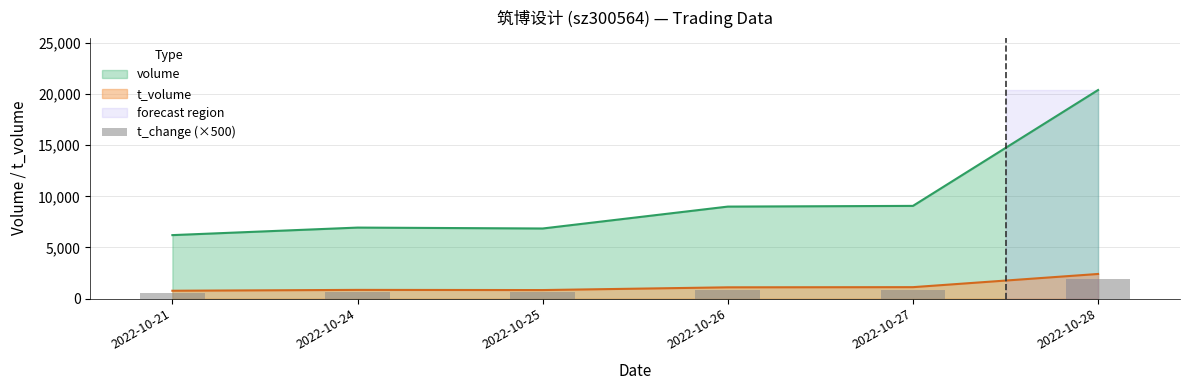

The value at 2022-10-26 is 835. True or false?

True